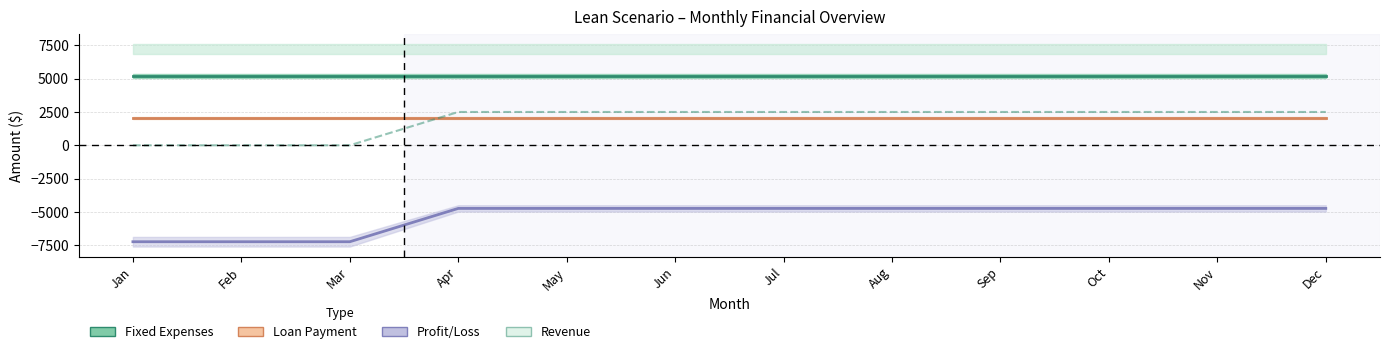

List the labels in order of Profit/Loss value, smallest first.

Jan, Feb, Mar, Apr, May, Jun, Jul, Aug, Sep, Oct, Nov, Dec